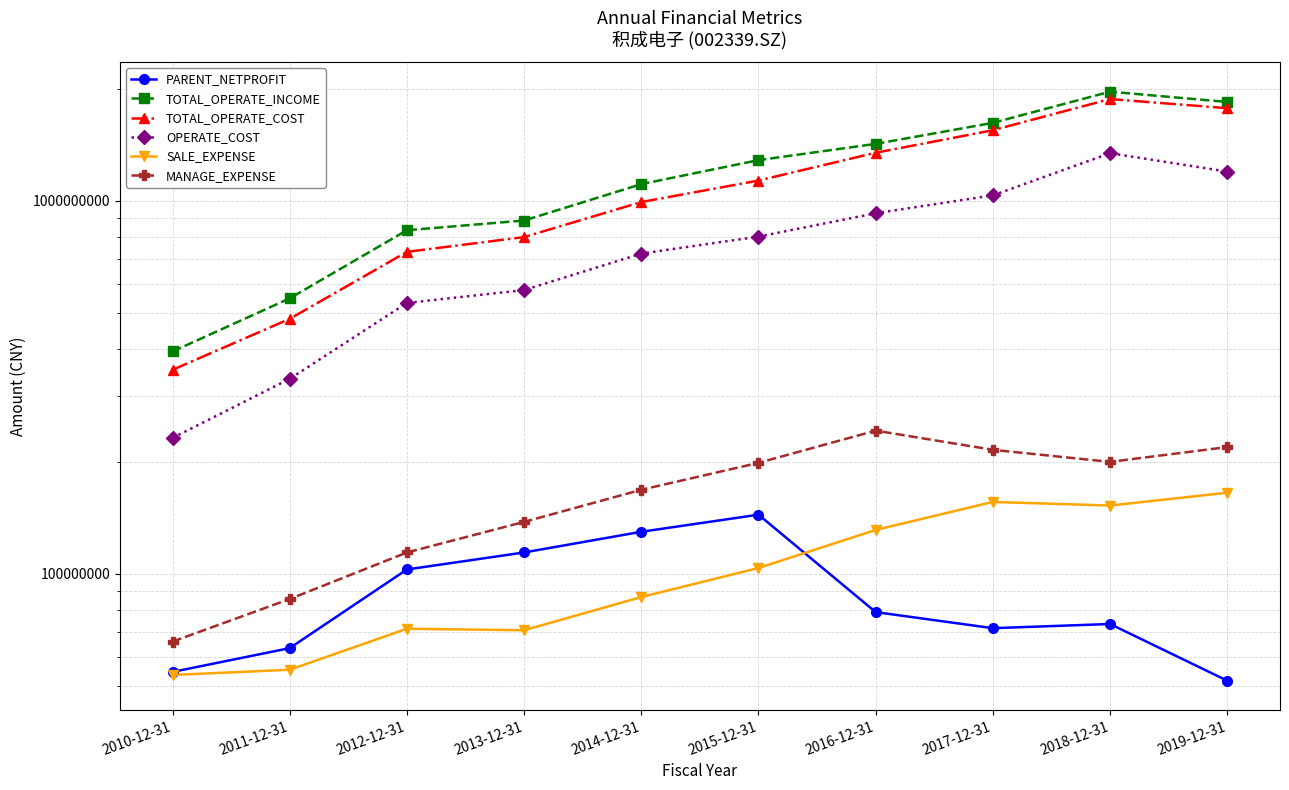

Which category has the highest value across all series?

2018-12-31